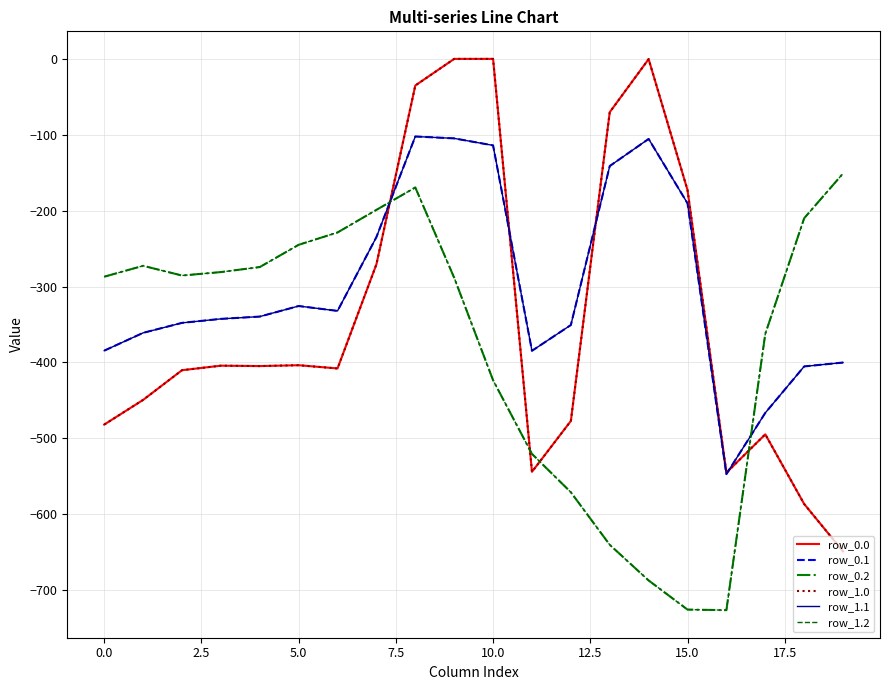

True or false: row_1.1 has more than 1 points higher than both neighbors.

True